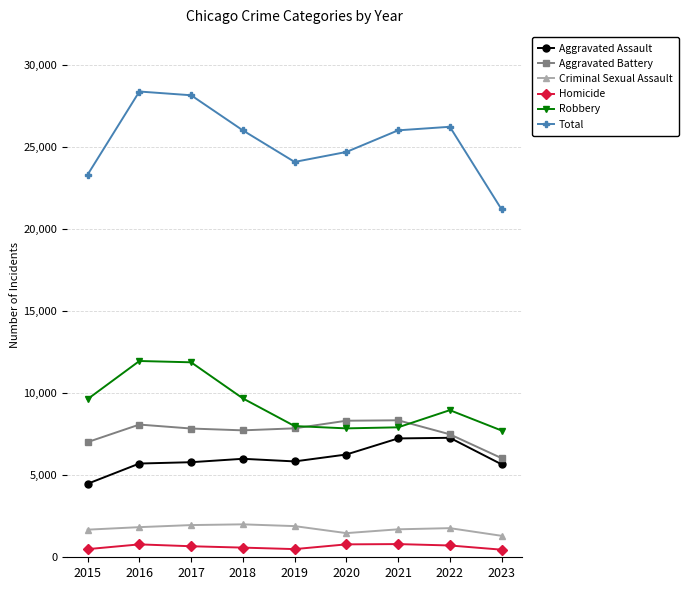

Between 2017 and 2020, which series saw the biggest shift?

Robbery